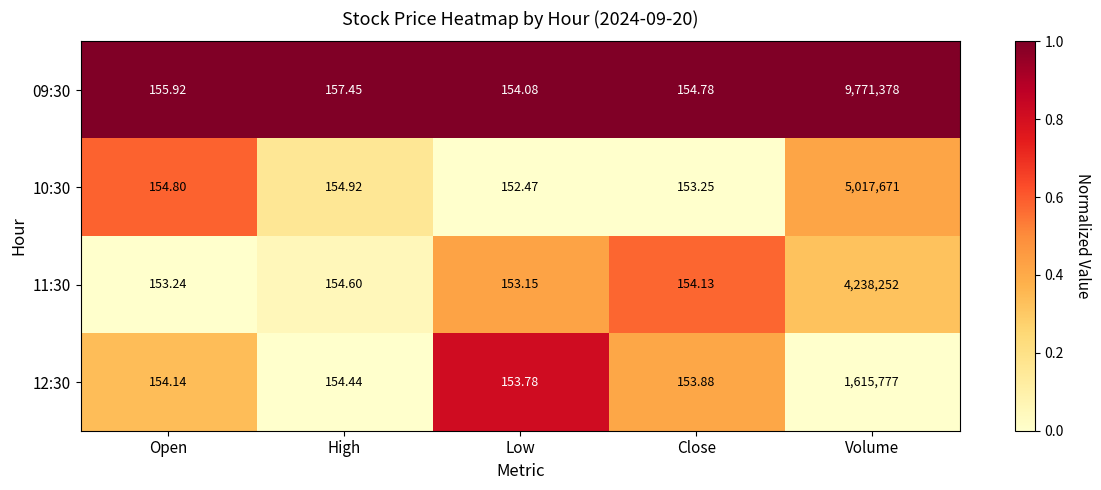

List the labels in order of 12:30 value, smallest first.

Low, Close, Open, High, Volume